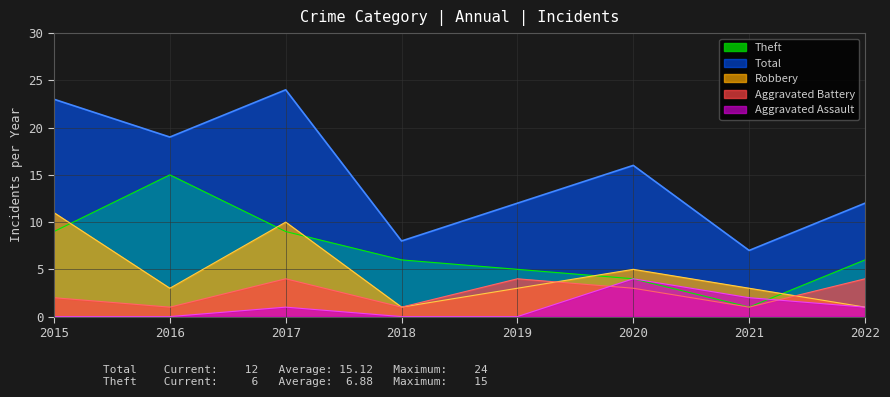

True or false: Aggravated Assault has a value of 3 at 2016.

False